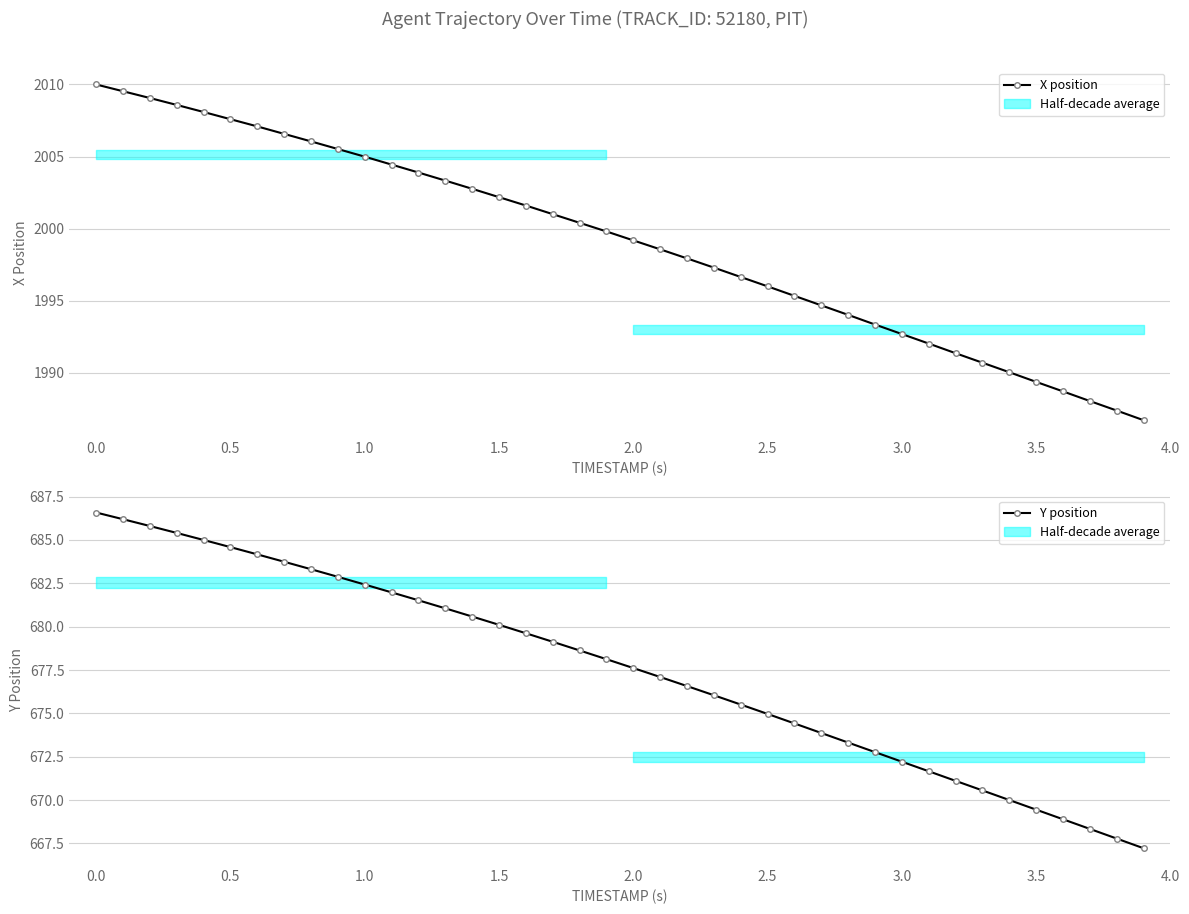

True or false: Y position and X position cross at least once.

False